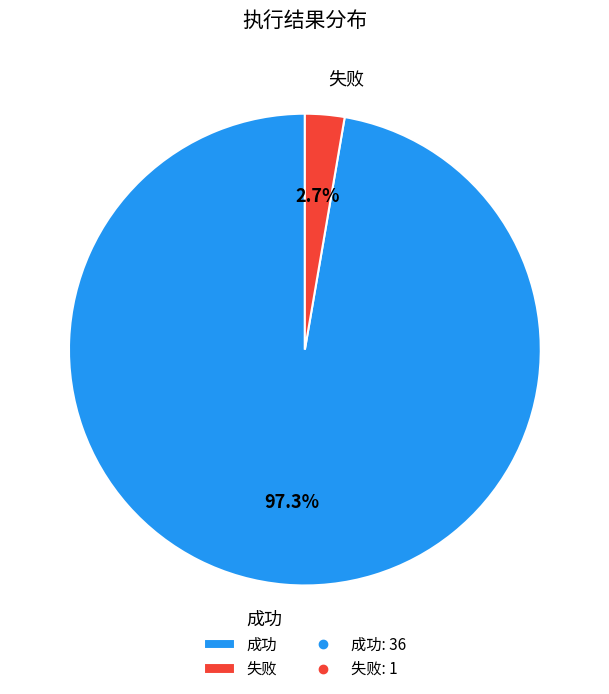

What percentage is the 失败 slice, to the nearest percent?

3%